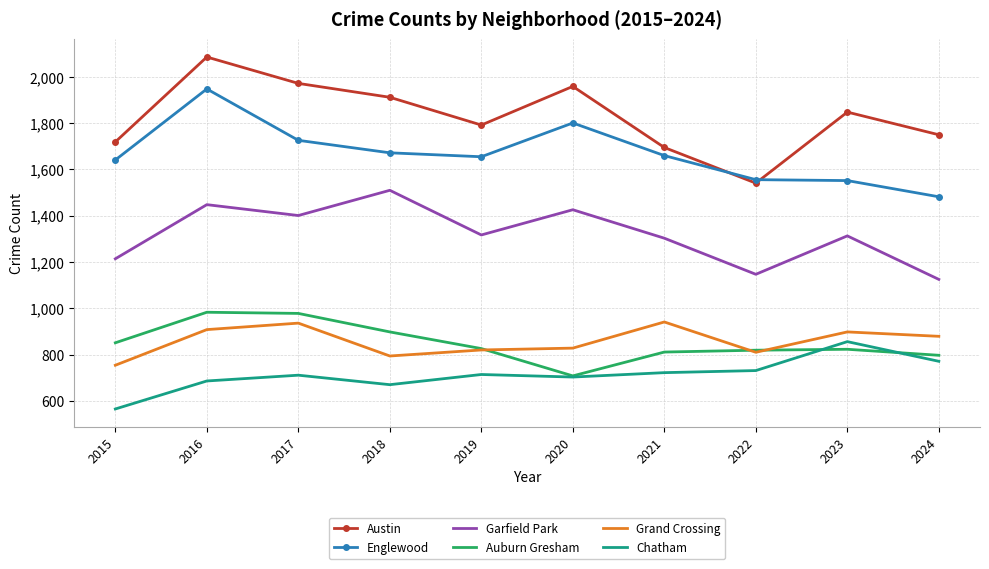

At which category does Auburn Gresham reach its first local valley?

2020